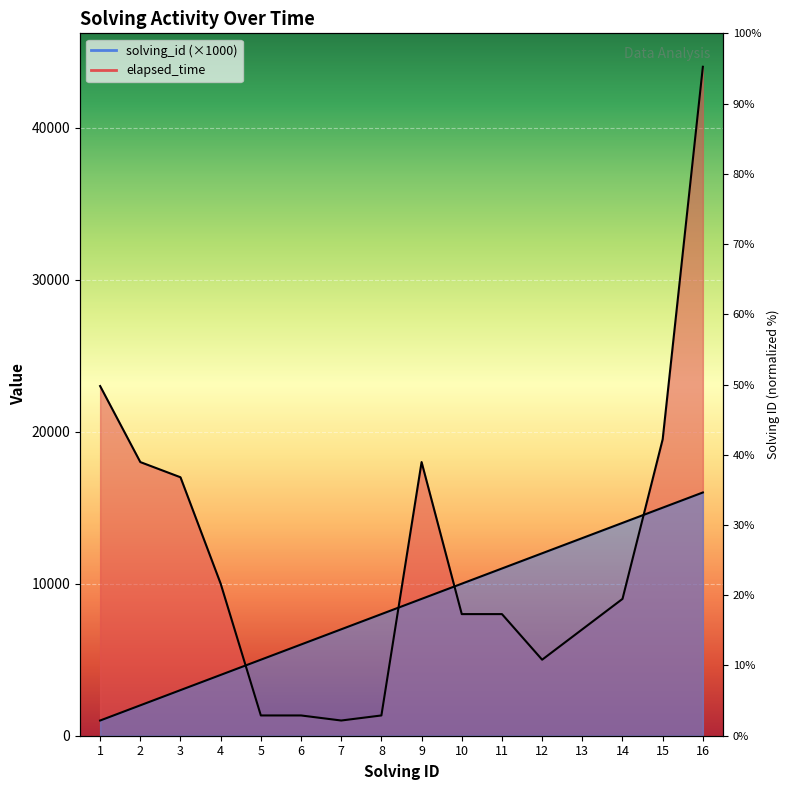

Which series has the largest total across all categories?

elapsed_time